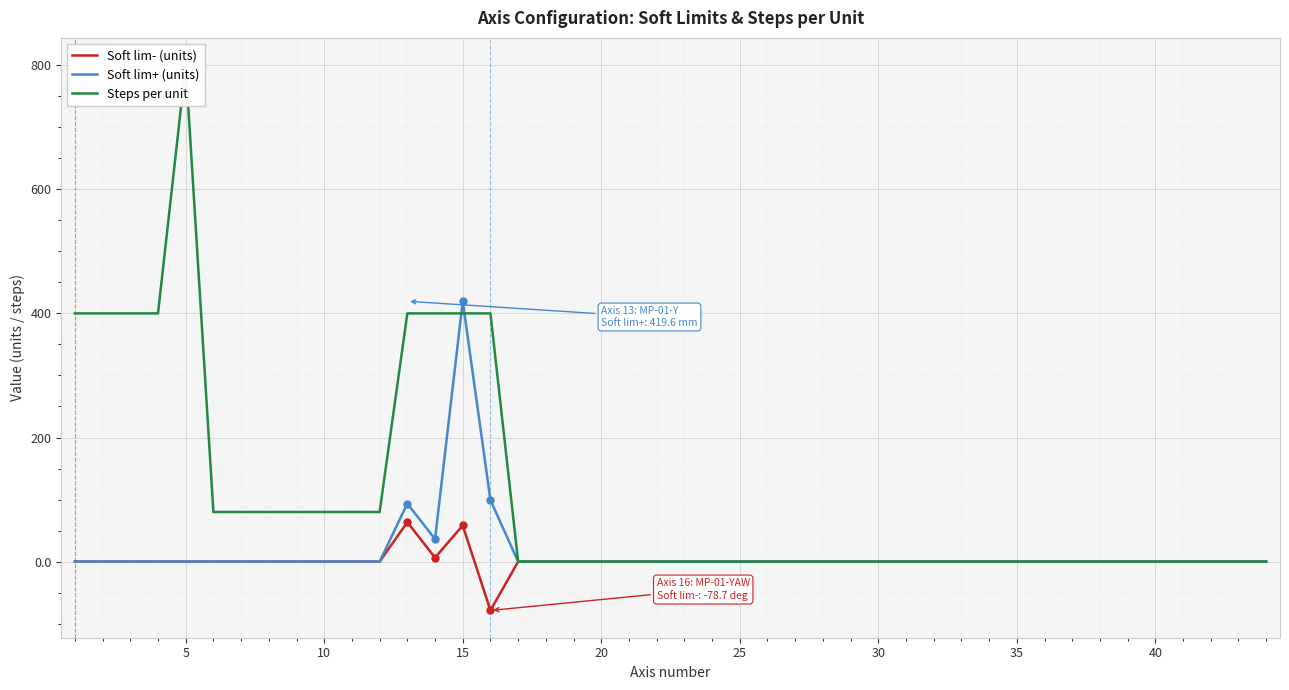

What is the highest value of the Soft lim+ (units) series?

419.6